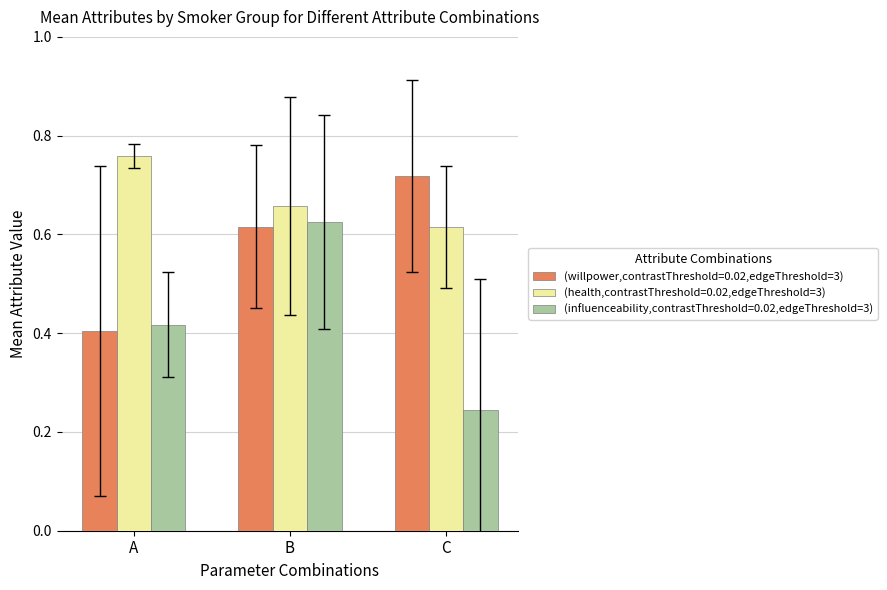

The value of (willpower,contrastThreshold=0.02,edgeThreshold=3) at A is 0.2. True or false?

False